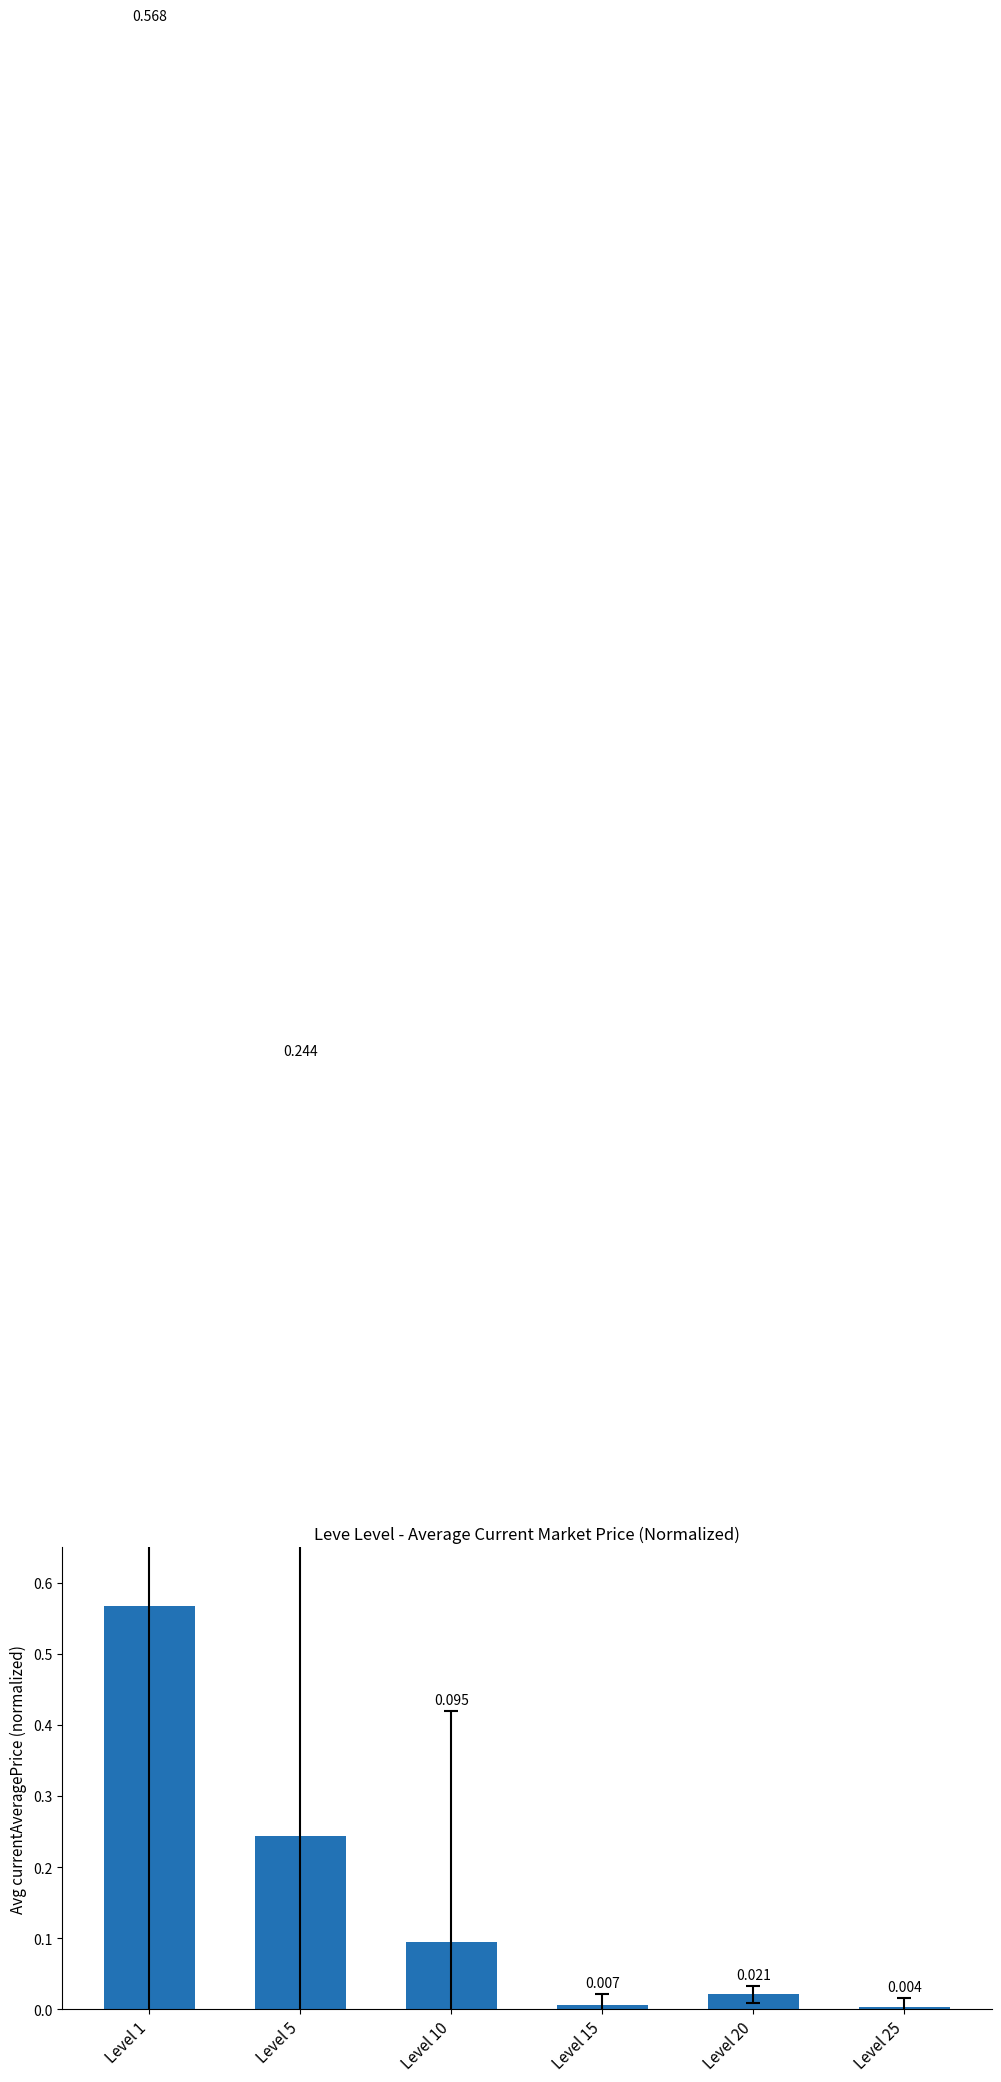

At which label is the value closest to 0?

Level 25